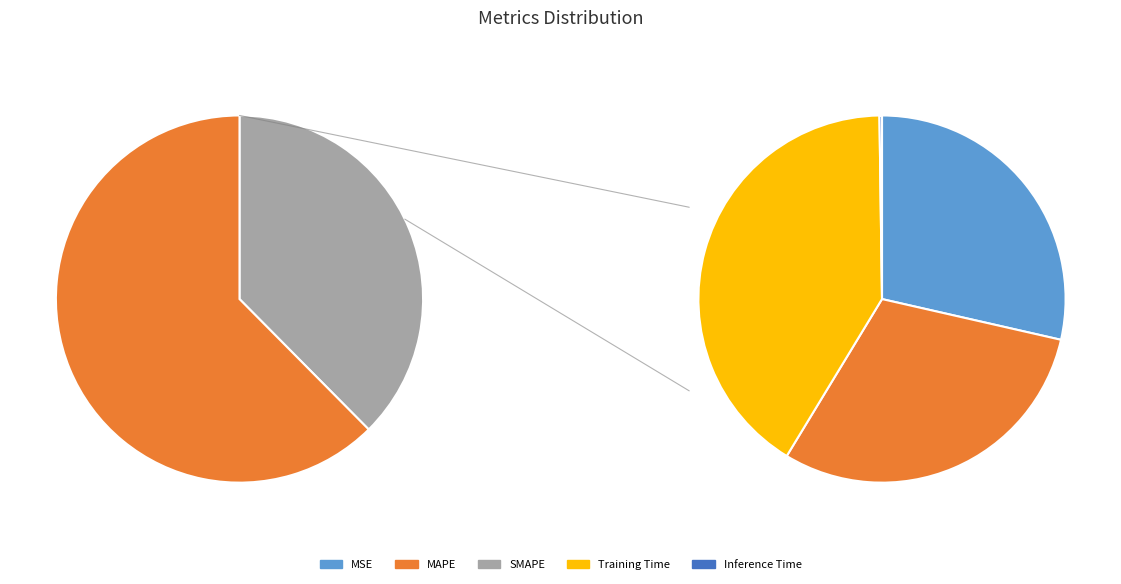

To the nearest percent, what is the average slice percentage?

20%